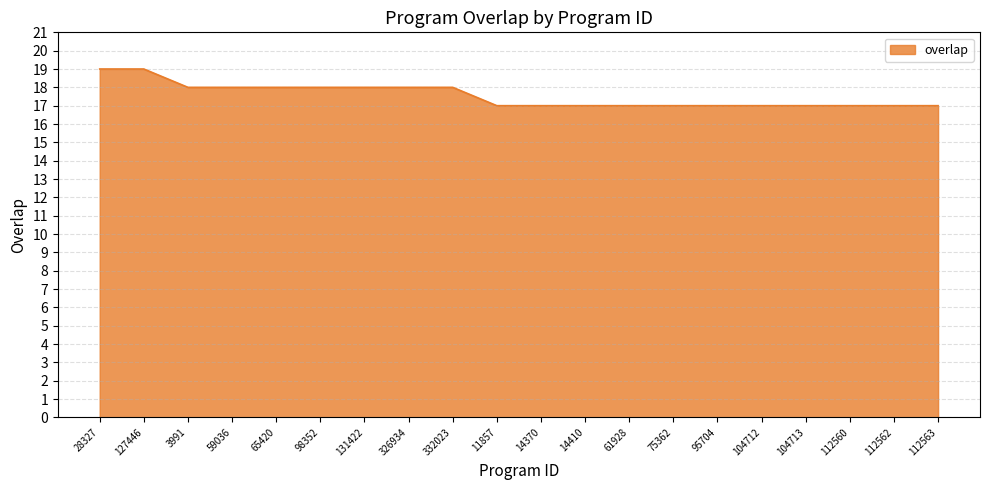

Reading left to right, what are all the values shown in this chart?

19	19	18	18	18	18	18	18	18	17	17	17	17	17	17	17	17	17	17	17